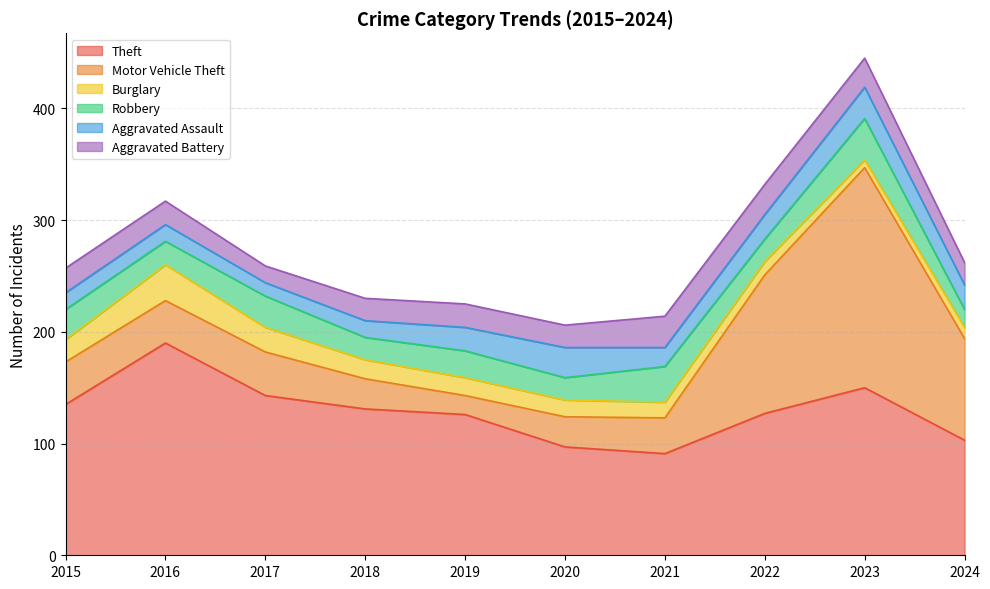

At which category does Theft reach its first local peak?

2016